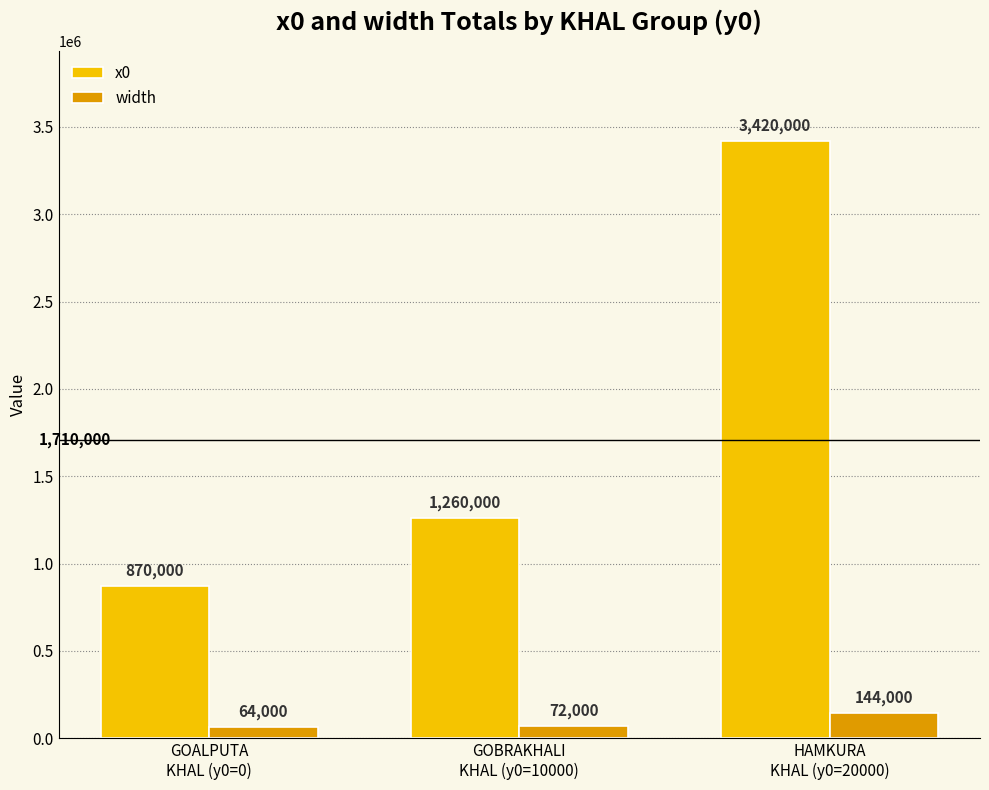

What is the maximum value for x0?

3420000